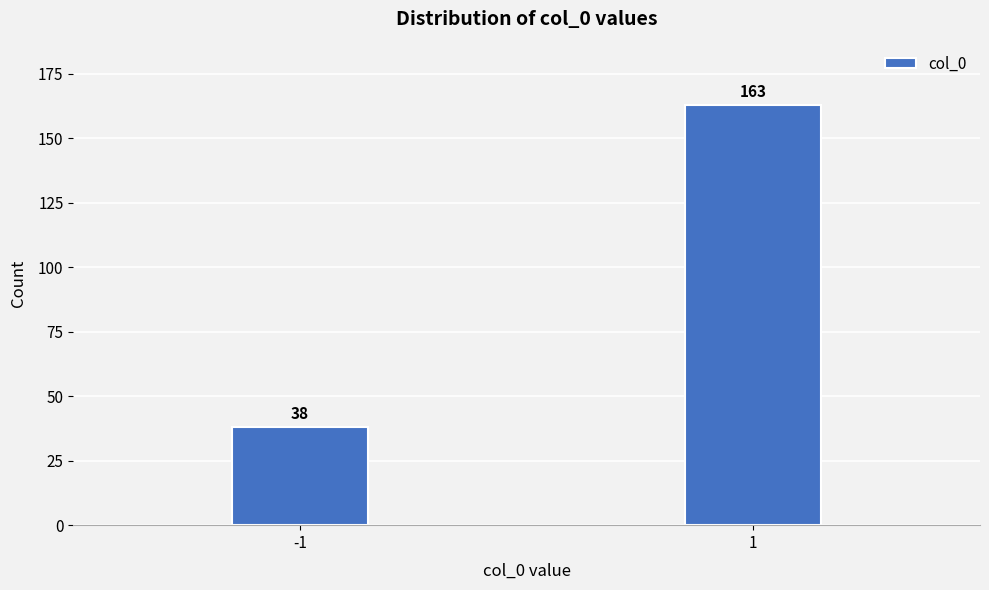

Reading right to left, extract all data points from this chart.

1=163	-1=38